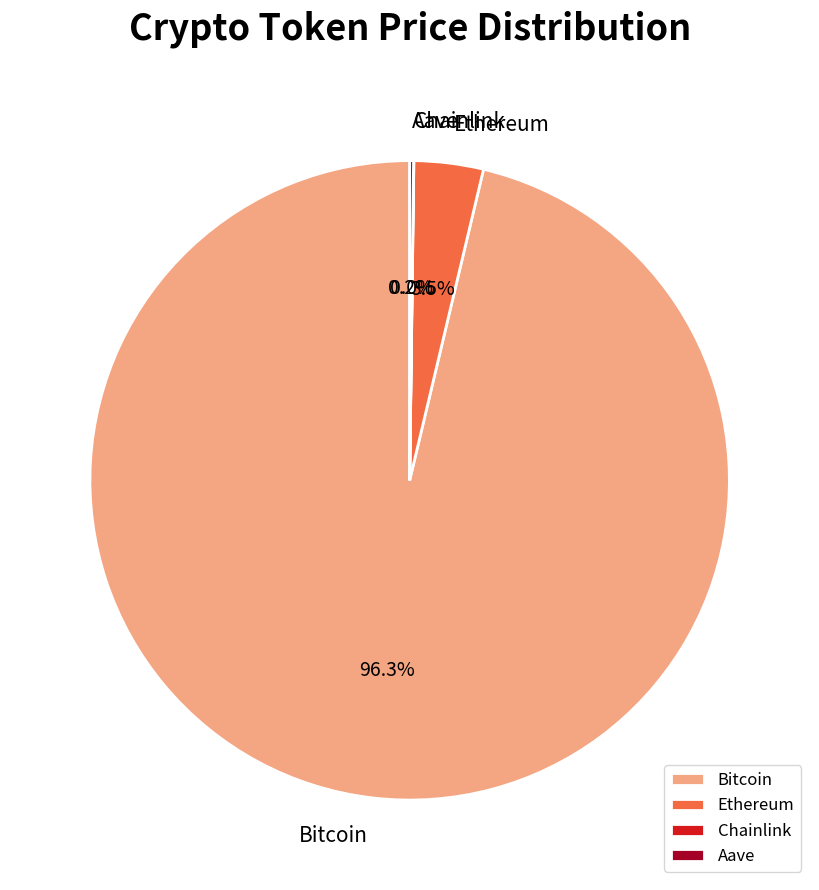

How much of the chart is everything except Bitcoin?

3.7%